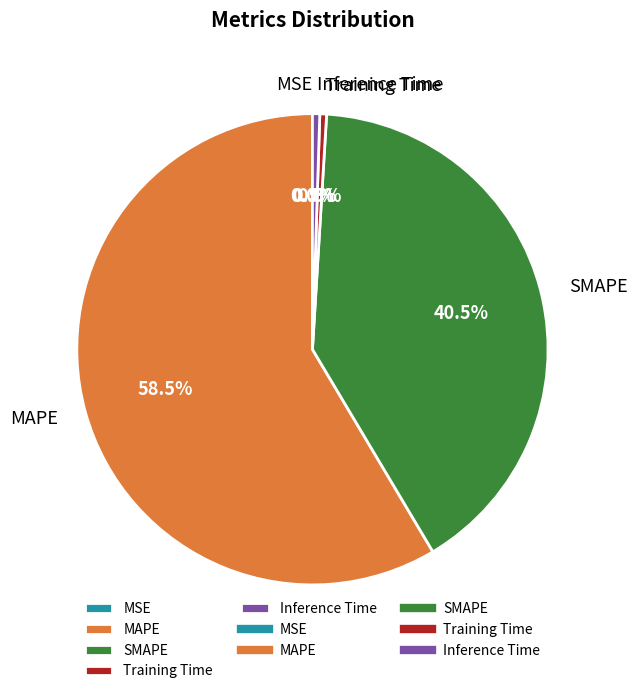

What is the total percentage of Inference Time and SMAPE?

41.0%